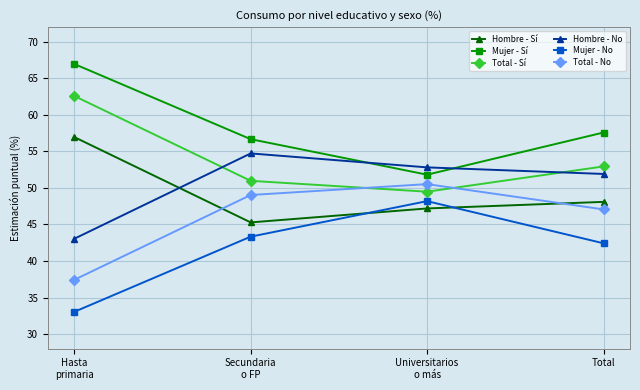

What is the average value of the Total - No series?

46.0